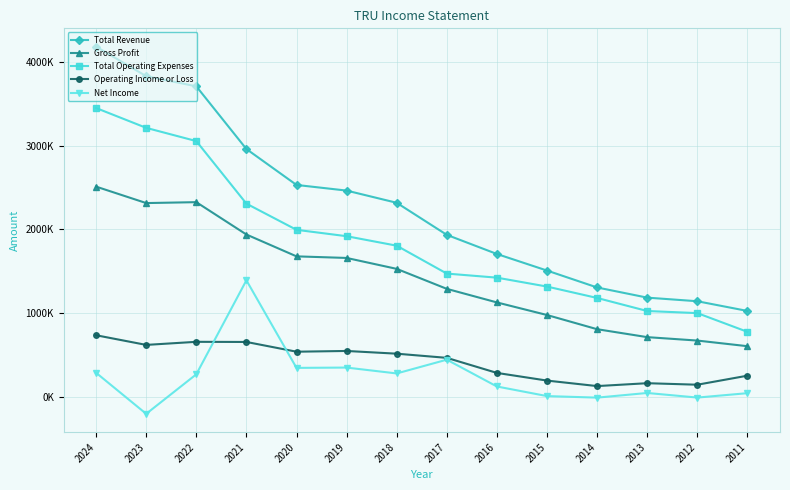

Is the value of Net Income at 2018 greater than the value of Gross Profit at 2020?

No